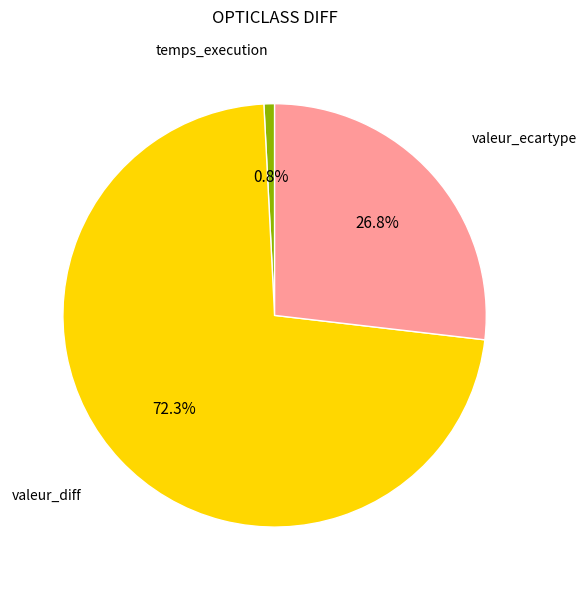

Count the number of slices in the pie.

3